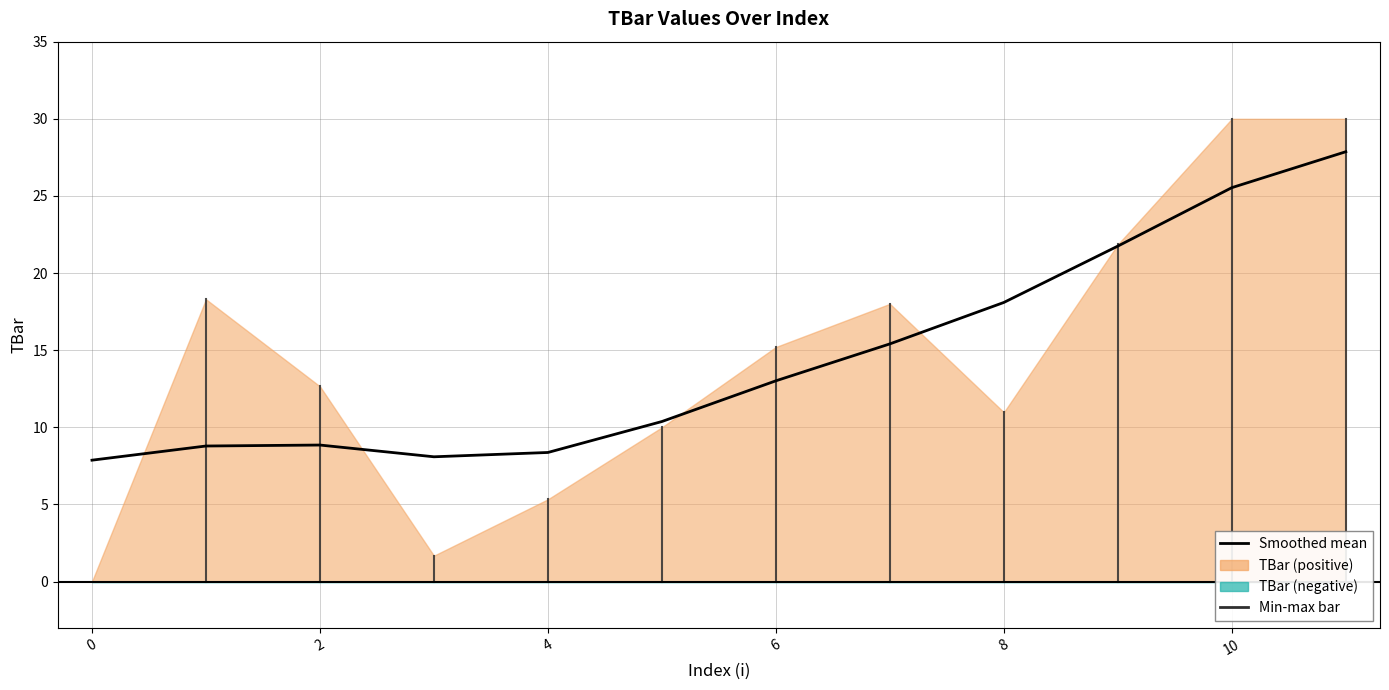

What is the value of the 7th point from the left?

13.0